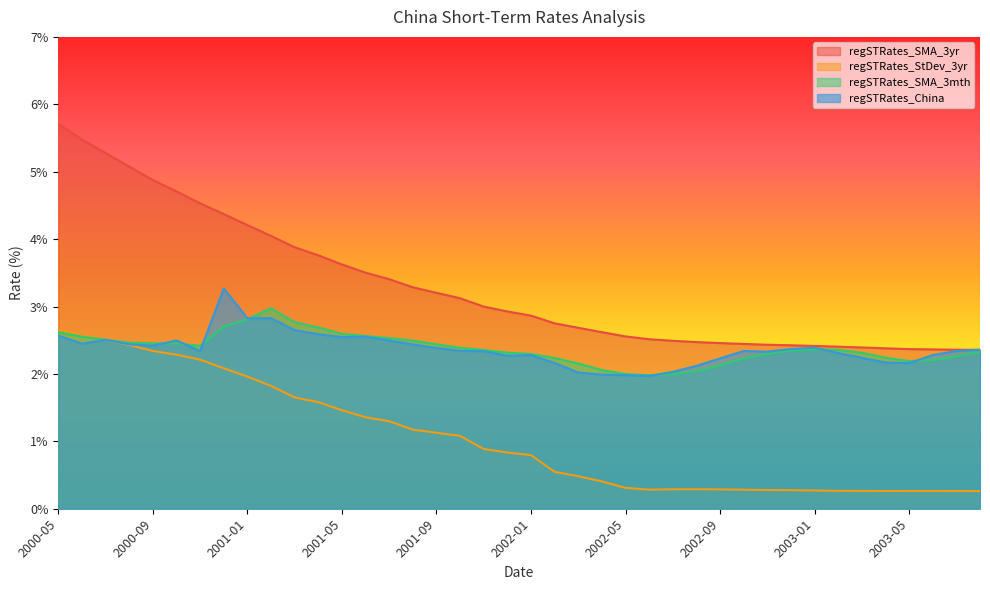

At which label does regSTRates_StDev_3yr reach its peak?

2000-05